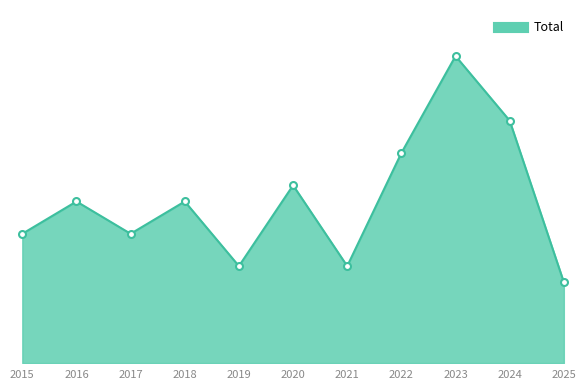

Is this an area chart (filled region under the line)?

Yes